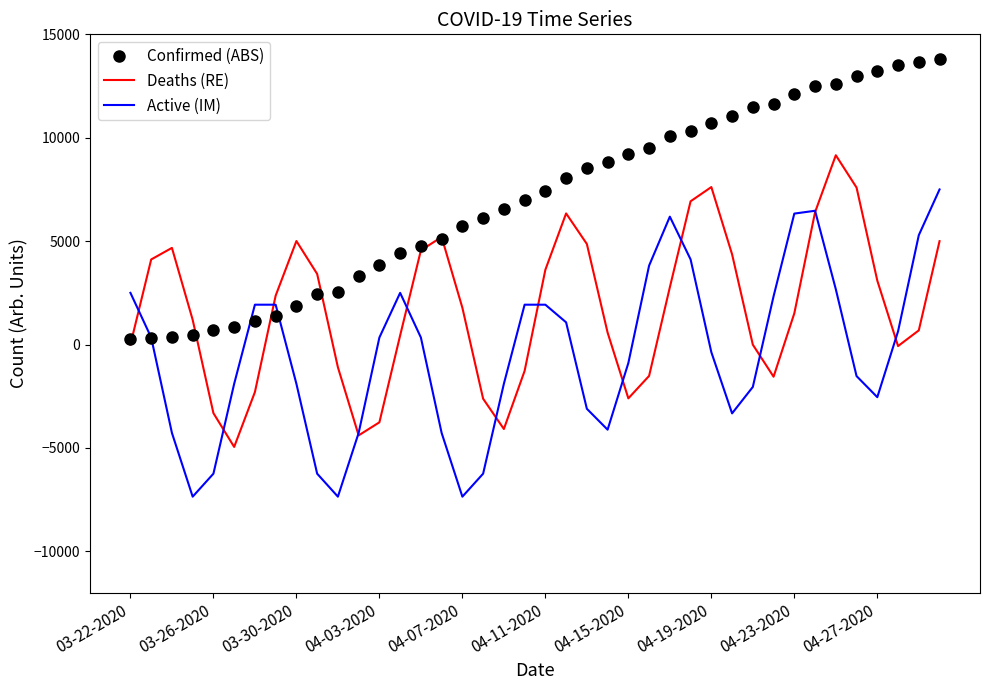

Rank the series by their average value, from lowest to highest.

Active (IM), Deaths (RE), Confirmed (ABS)